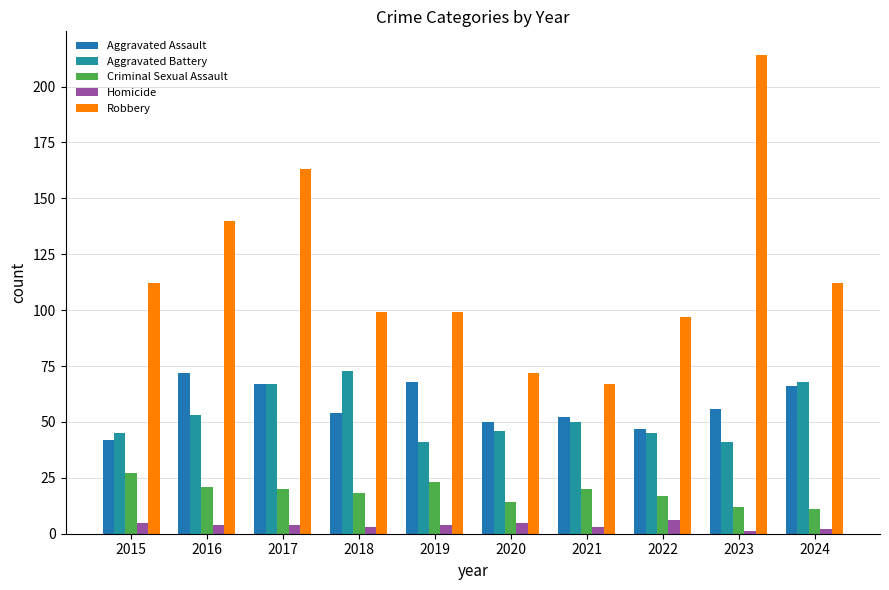

What is the sum of all Criminal Sexual Assault values?

183